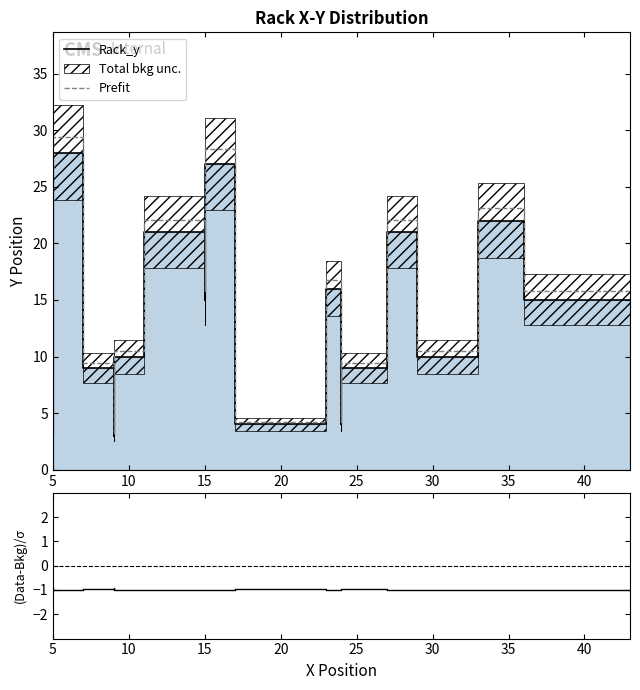

At which category does (Data-Bkg)/σ reach its first local valley?

5